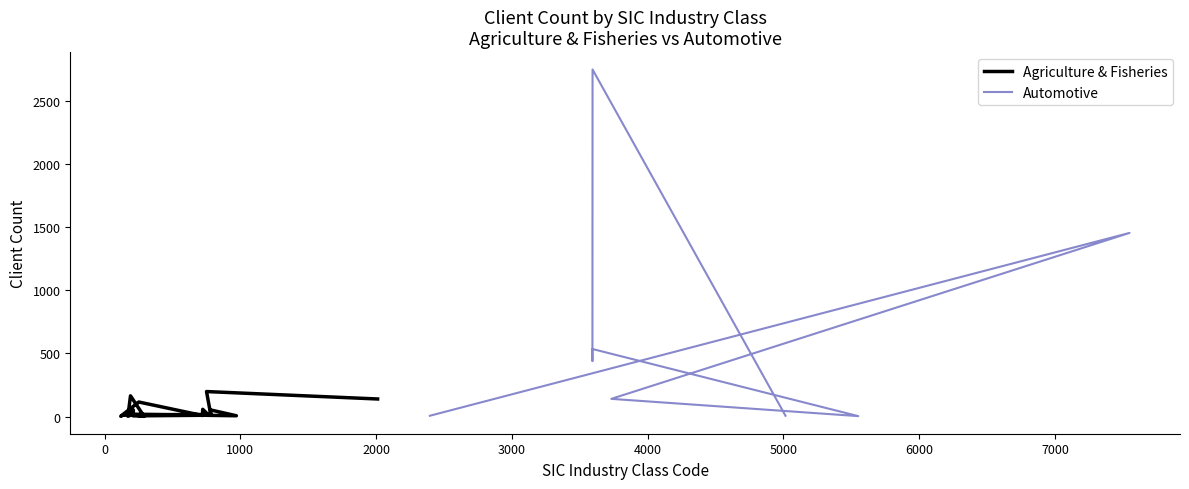

What are all the series names shown in the legend?

Agriculture & Fisheries, Automotive